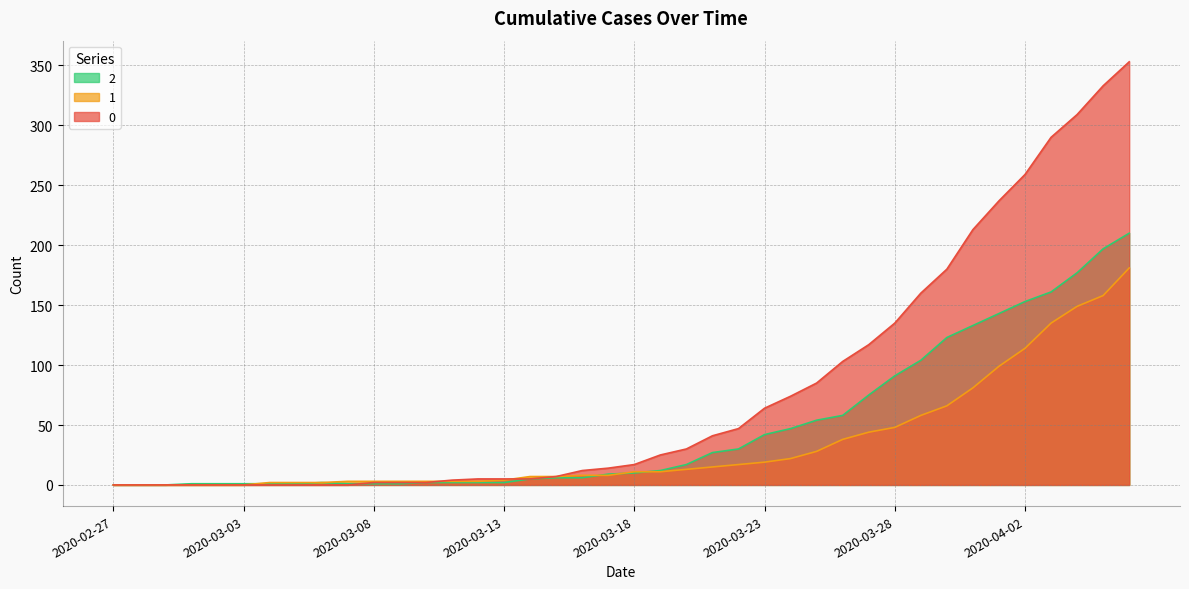

Is it true that 1 equals 15 at 2020-03-21?

True